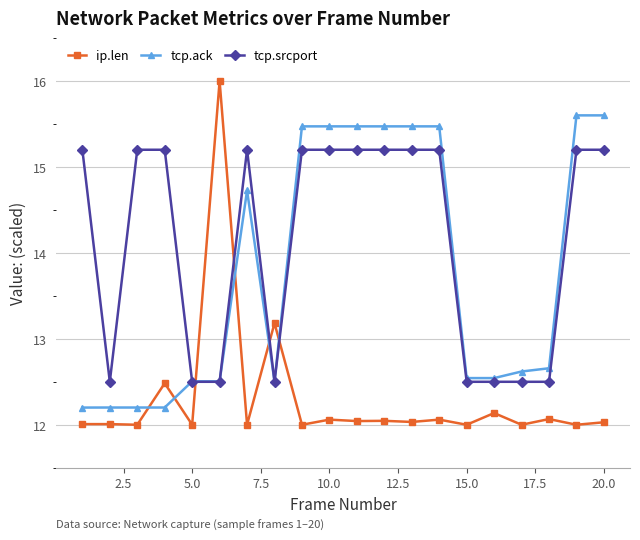

True or false: ip.len has more than 1 points higher than both neighbors.

True